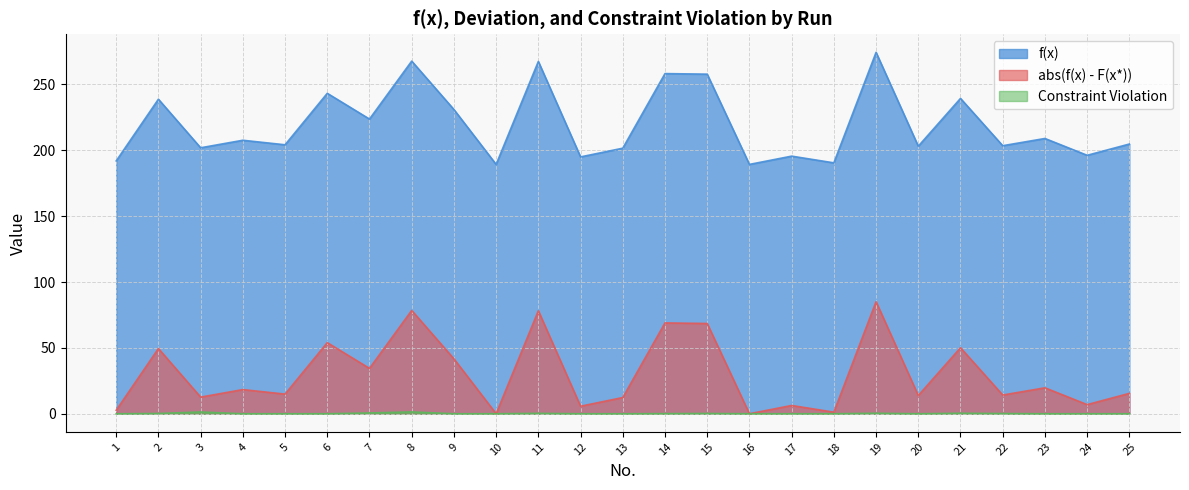

At how many categories does at least one series exceed 120?

25